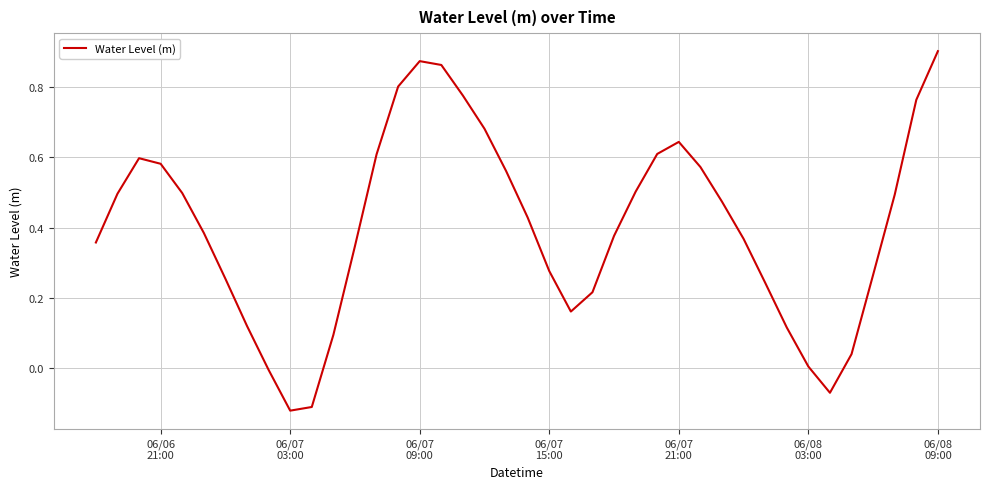

What is the difference between the maximum and minimum values?

1.0